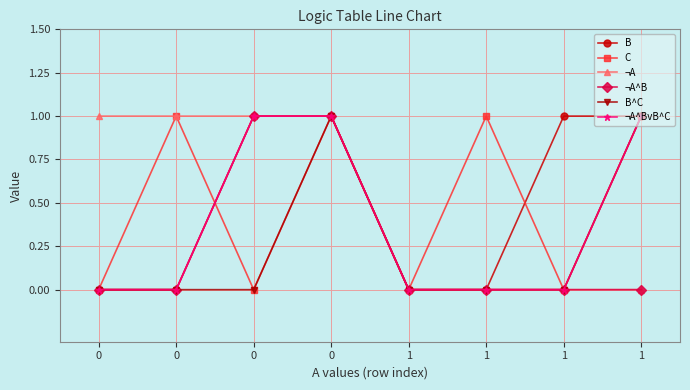

Count the number of categories in the chart.

8